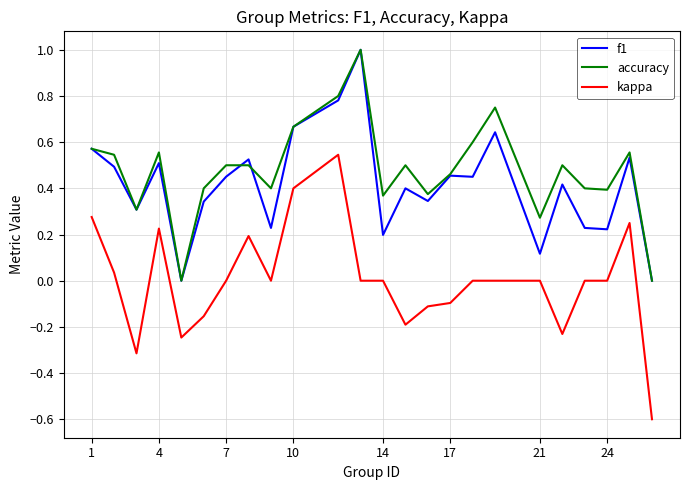

How many categories are shown in the chart?

24